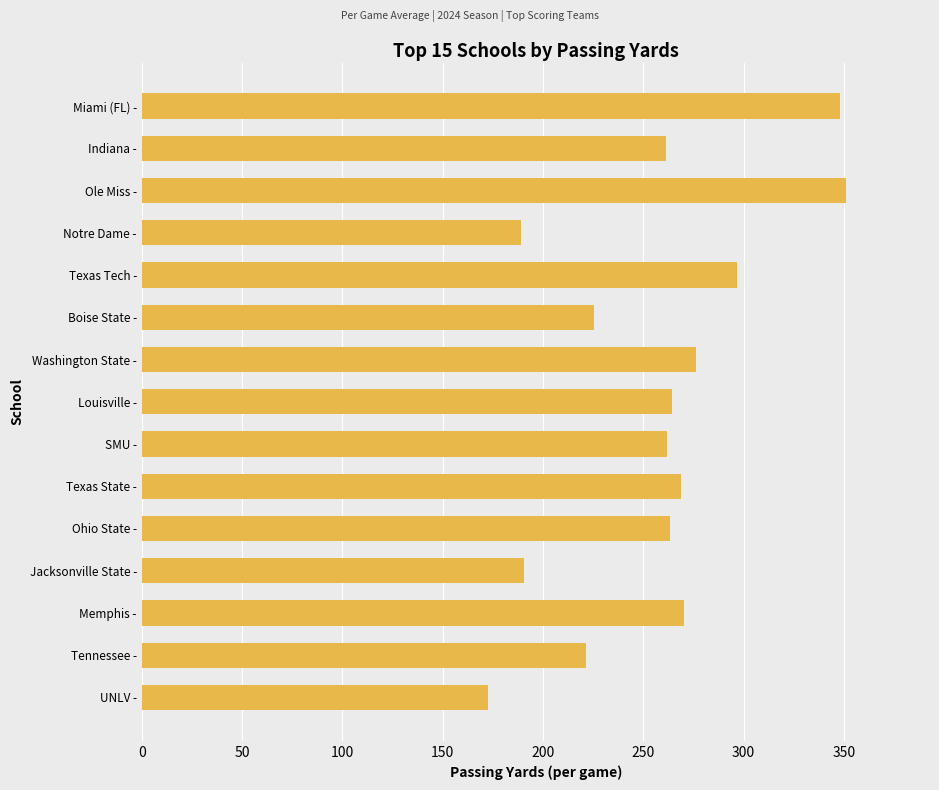

At which category does the chart reach its minimum across all series?

UNLV -